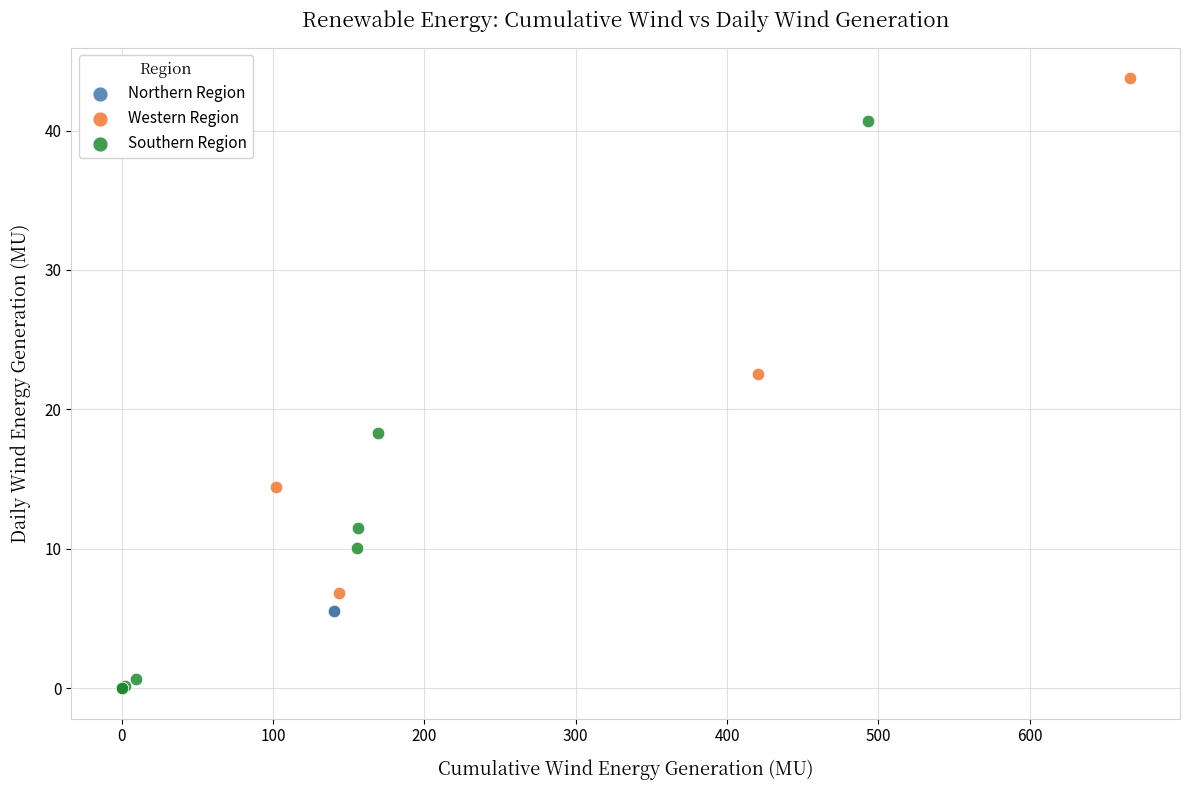

Which series has the largest Y range (max minus min)?

Western Region